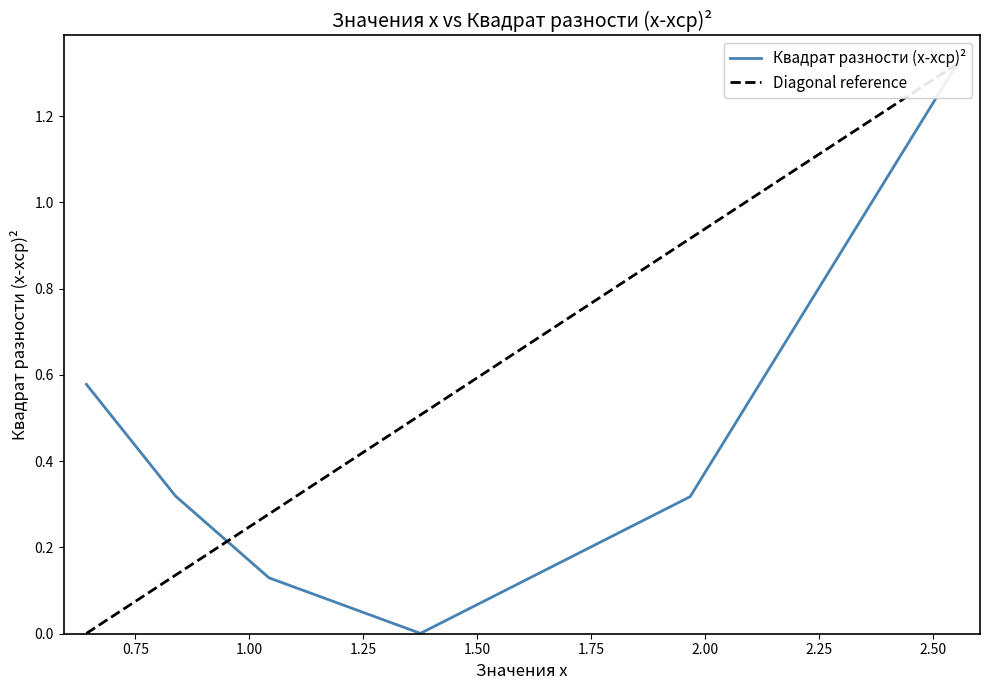

Rank the categories by value from lowest to highest.

1.375059956979394, 1.042829918611594, 1.966663400860803, 0.8378788983969893, 0.6425057315590658, 2.552510044177669